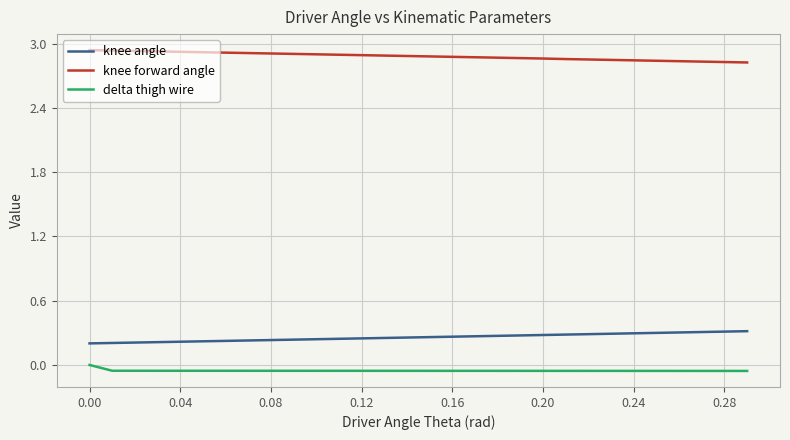

True or false: delta thigh wire and knee forward angle intersect in this chart.

False